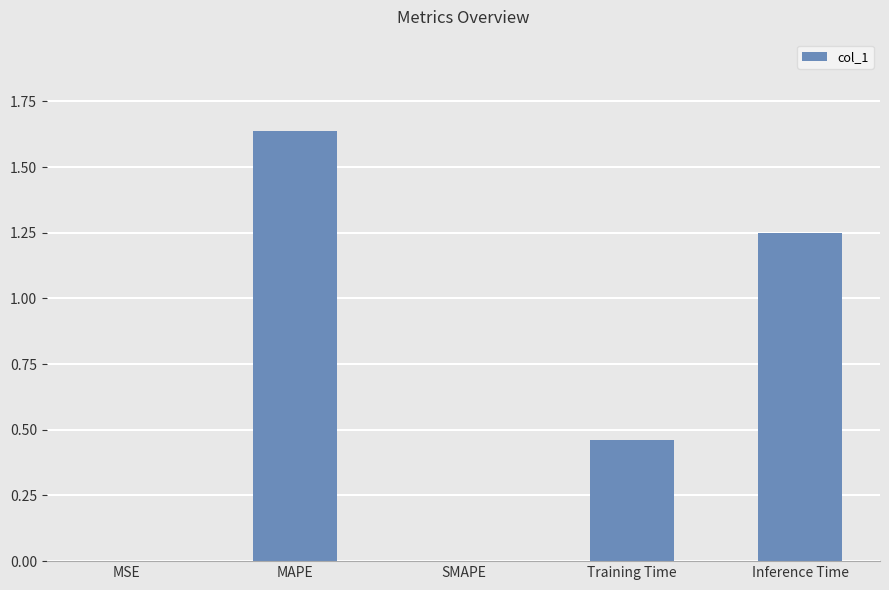

The chart shows a value of -0.8 at SMAPE. True or false?

False